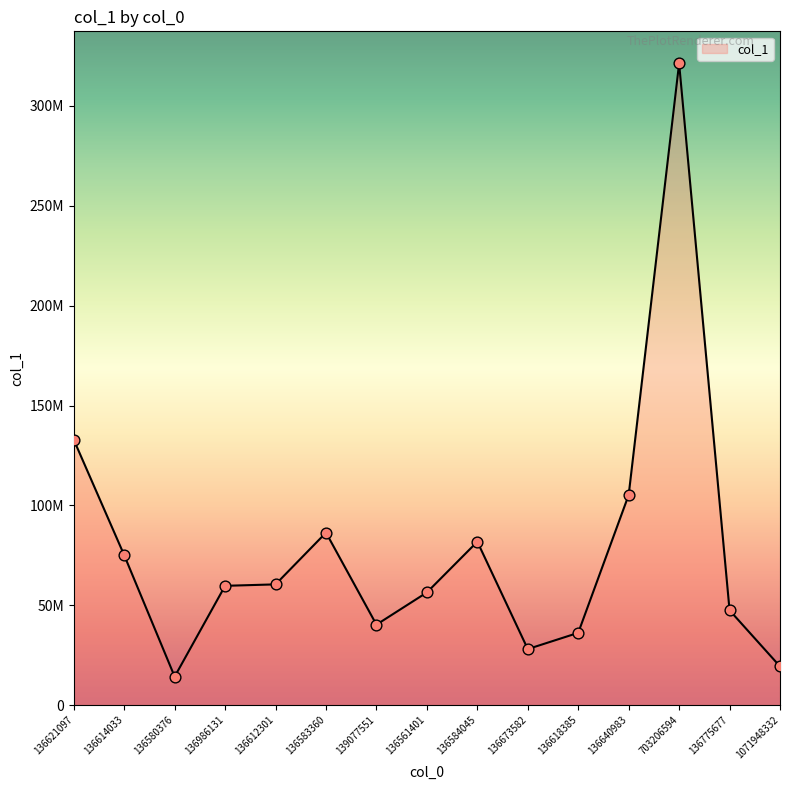

What is the change in value from 136612301 to 136640983?

+44766220